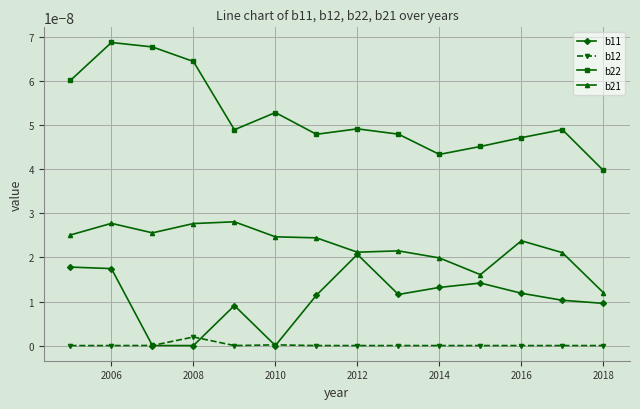

True or false: b12 and b22 cross at least once.

False